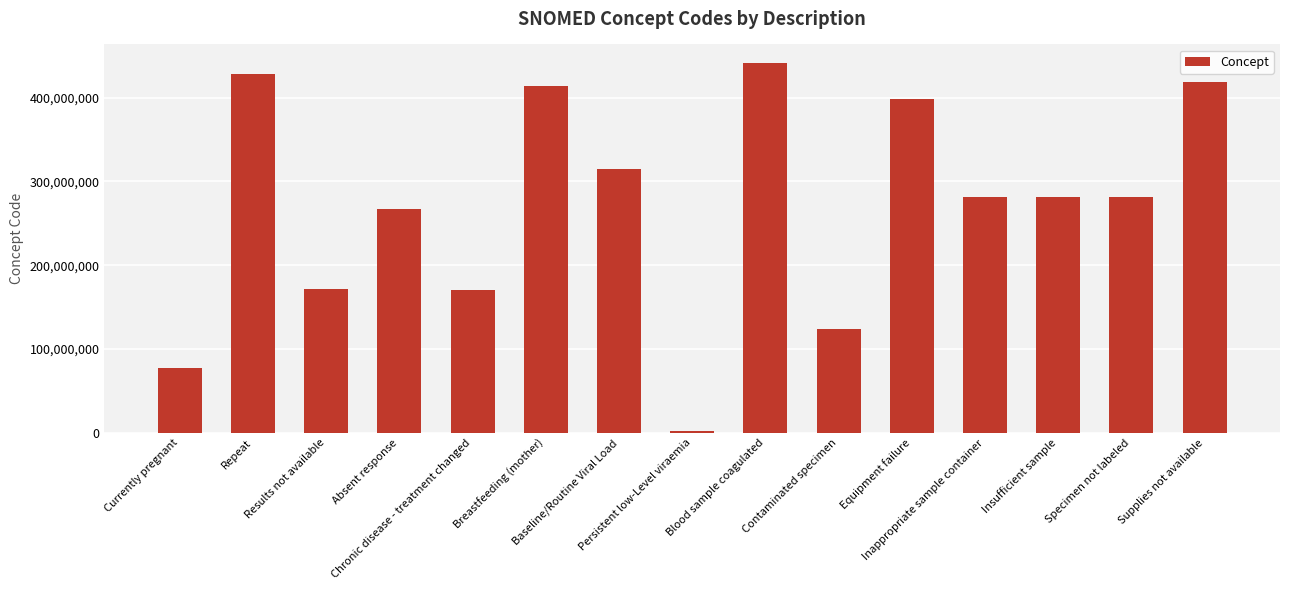

What is the label of the 8th bar from the right?

Persistent low-Level viraemia